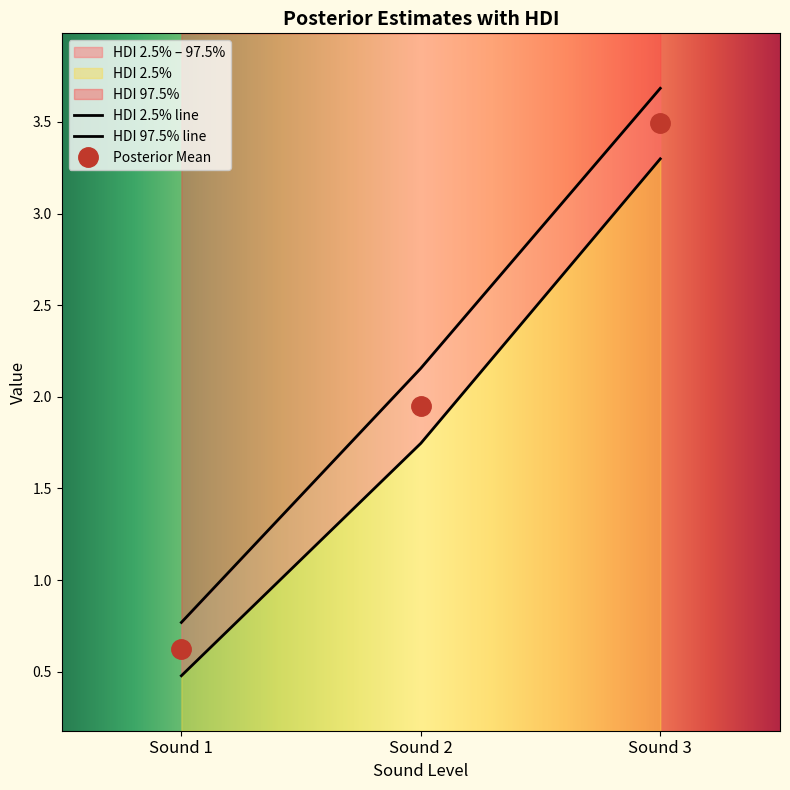

List the series in order of their overall mean, highest first.

HDI 97.5%, Posterior Mean, HDI 2.5%